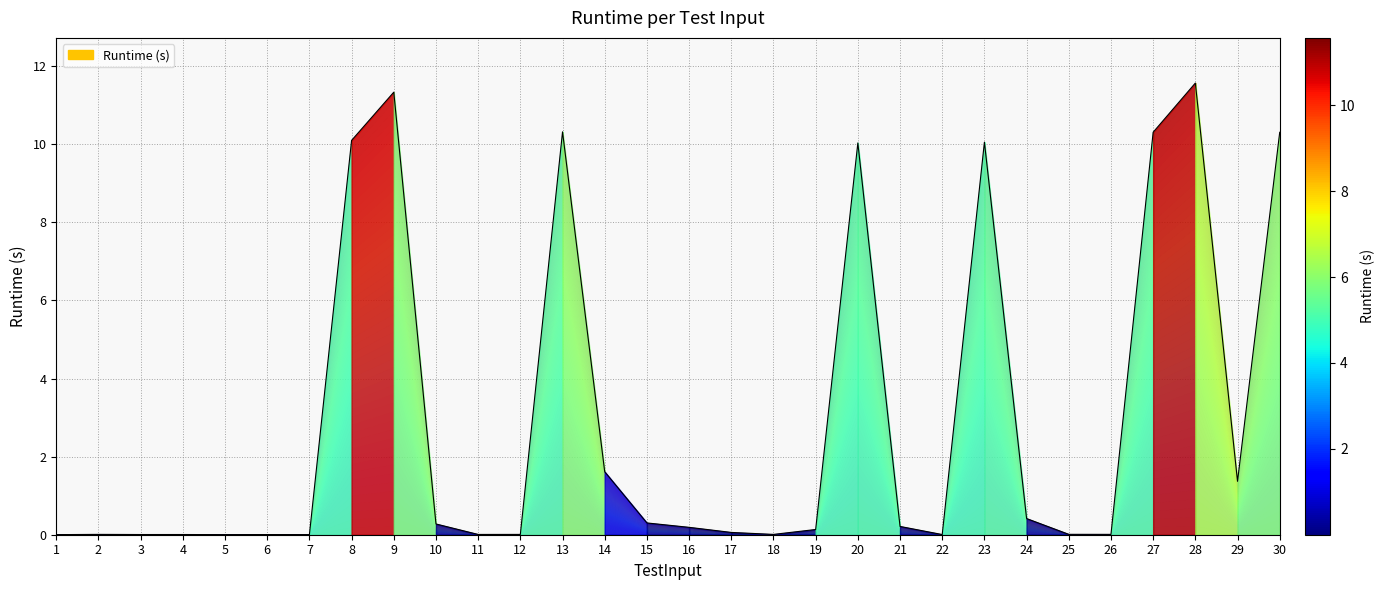

What is the approximate value at 29?

1.4